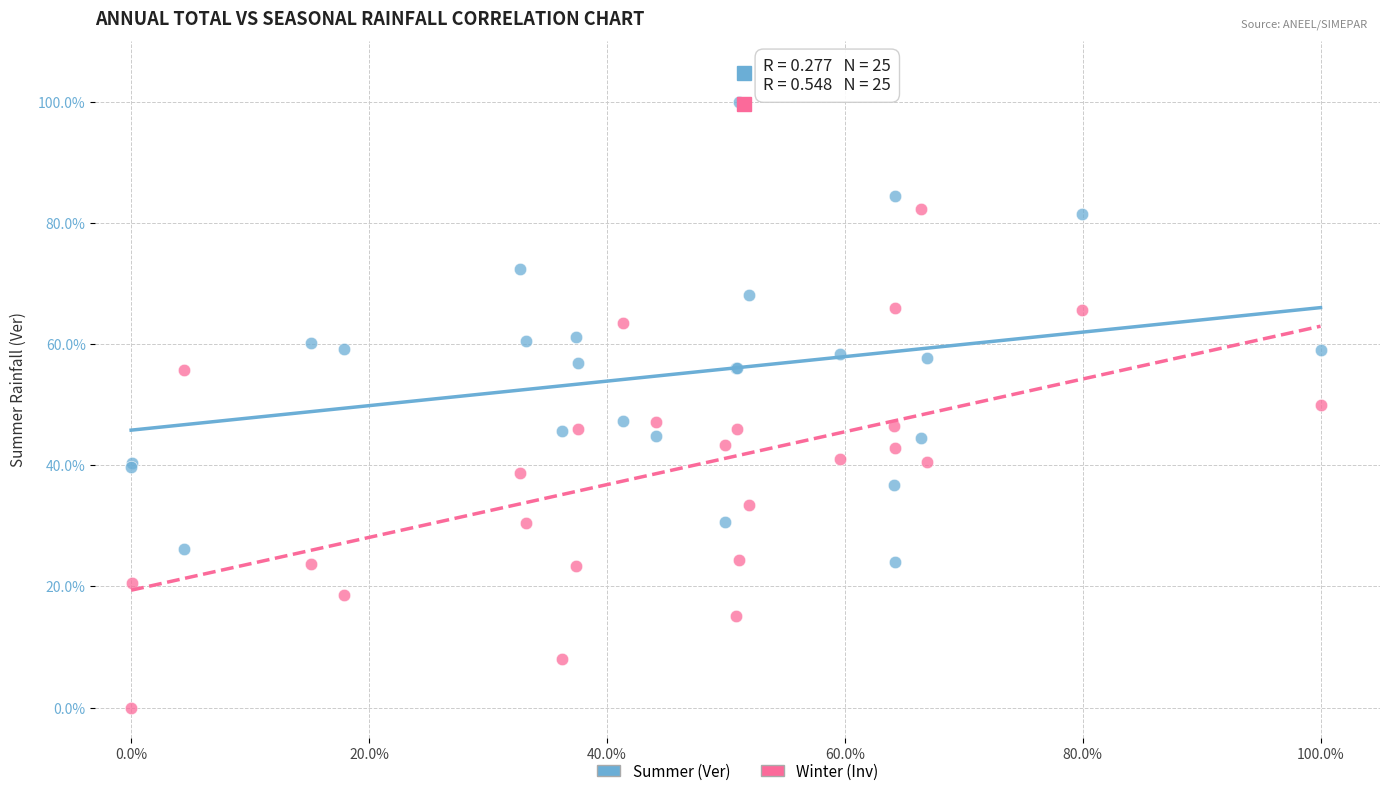

Which series reaches the maximum Y coordinate?

Summer (Ver)